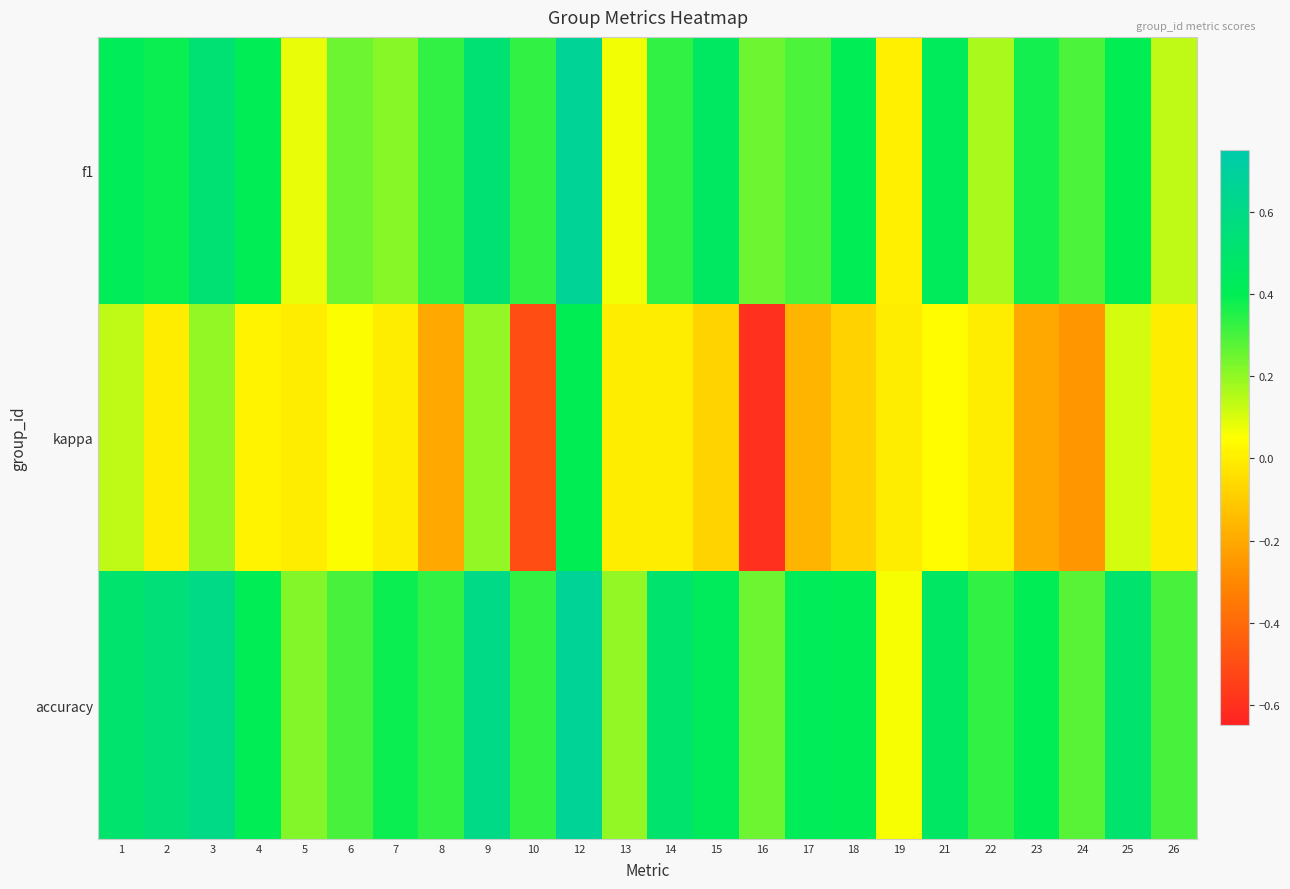

Which has a higher value, 6 or 25?

25